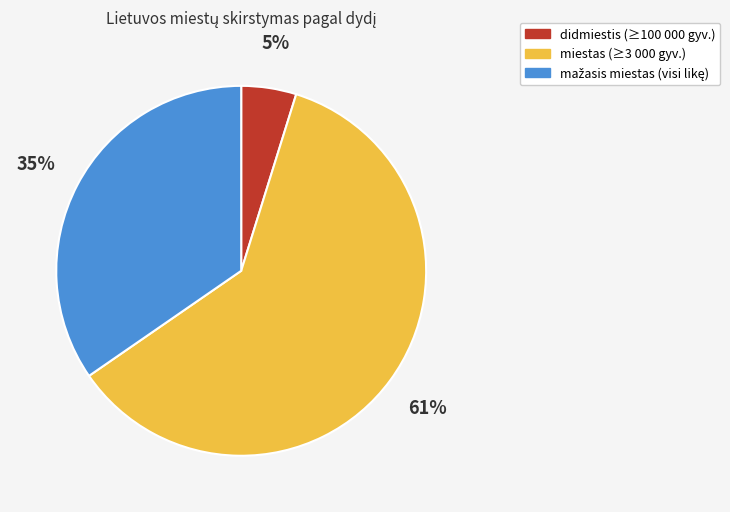

Which category accounts for the majority?

miestas